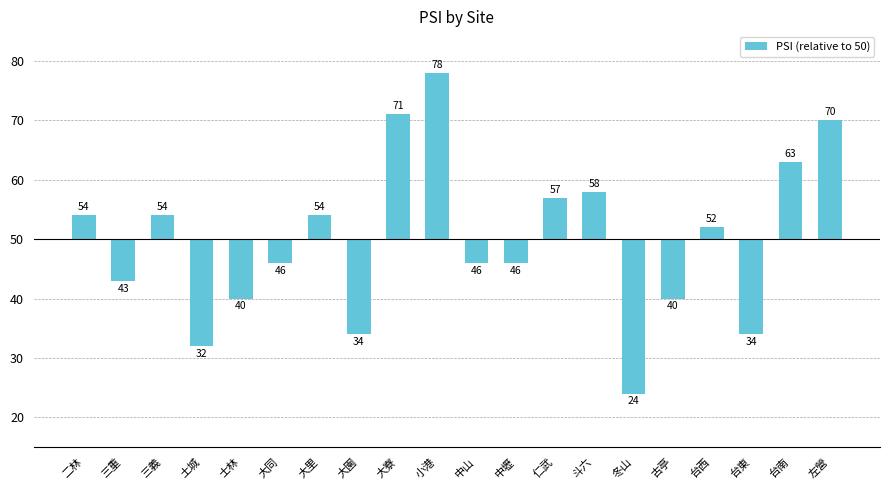

Does the chart contain any negative values?

Yes